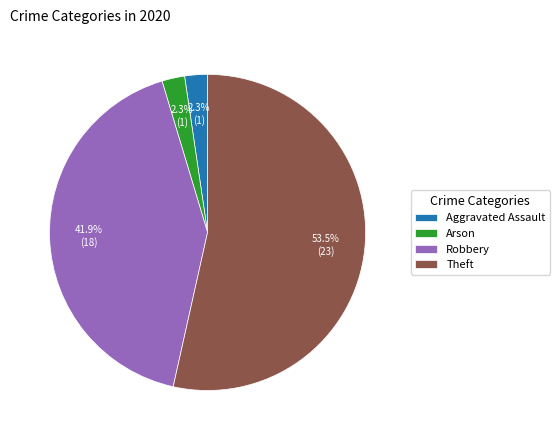

To the nearest percent, what is the combined percentage of Aggravated Assault and Robbery?

44%